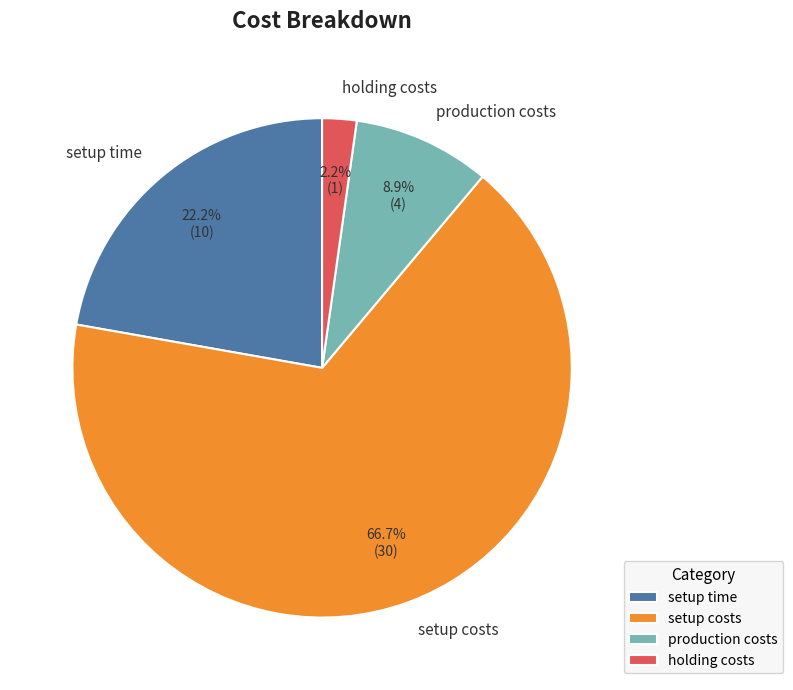

Is there a majority slice in this chart?

Yes